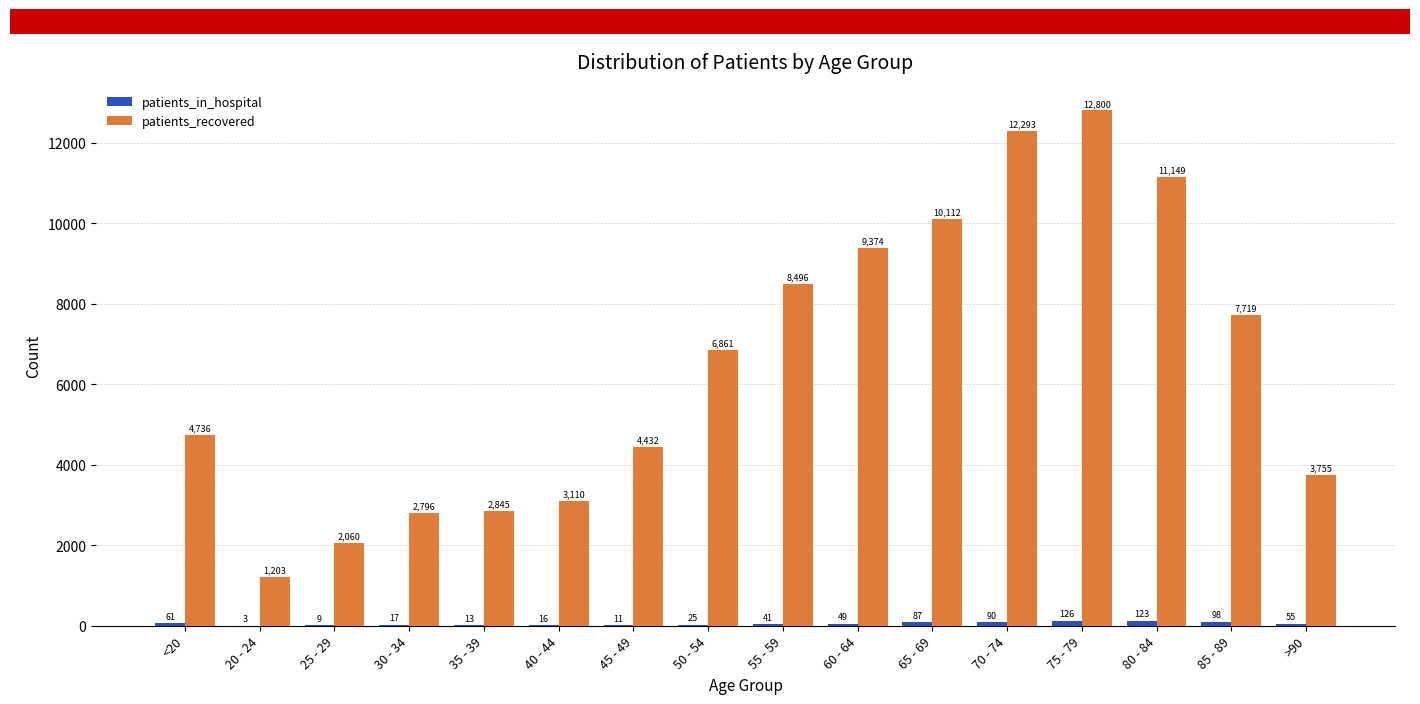

What is the sum of all patients_recovered values?

103741